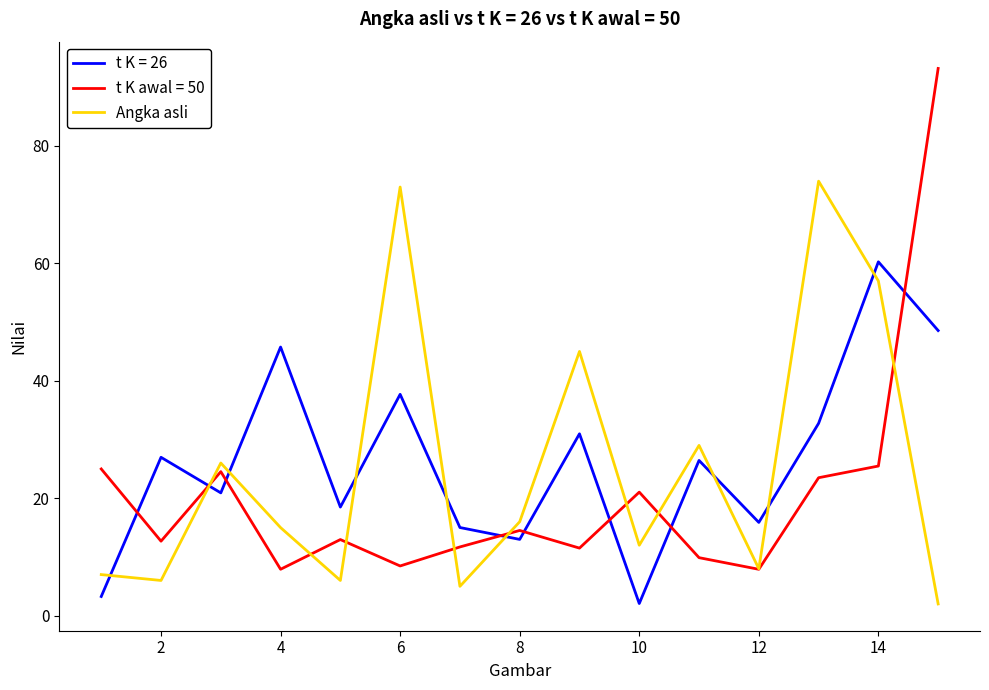

Rank the series by their maximum value, from lowest to highest.

t K = 26, Angka asli, t K awal = 50